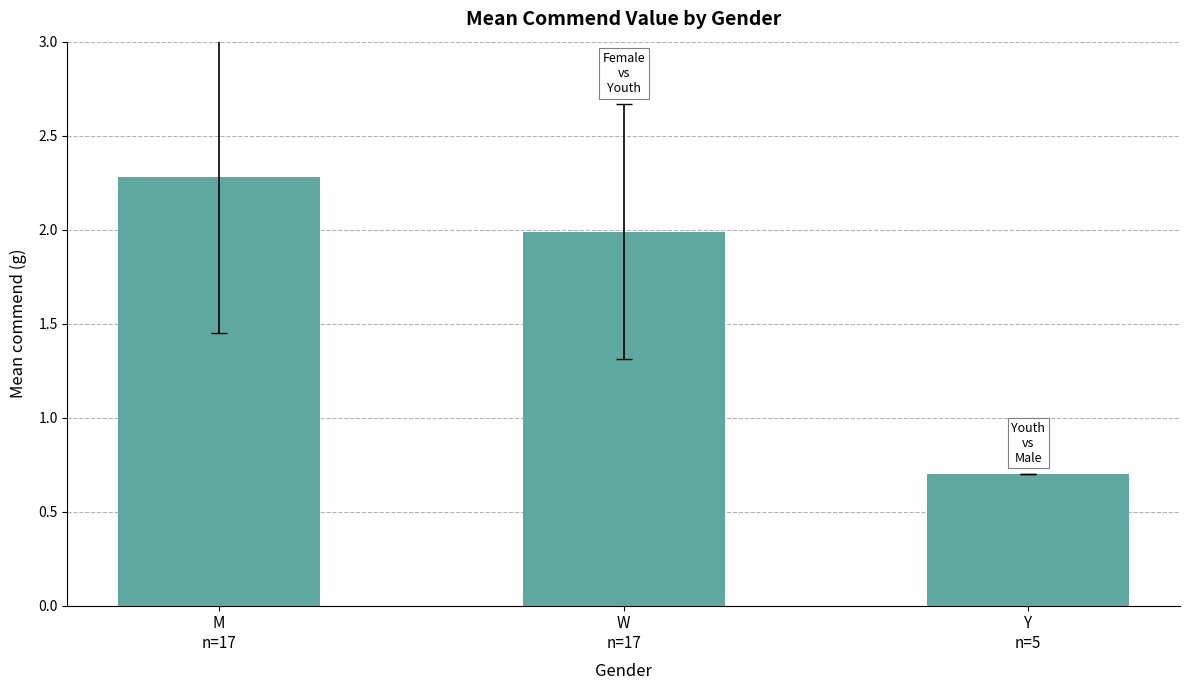

List the labels in order of value, largest first.

M
n=17, W
n=17, Y
n=5